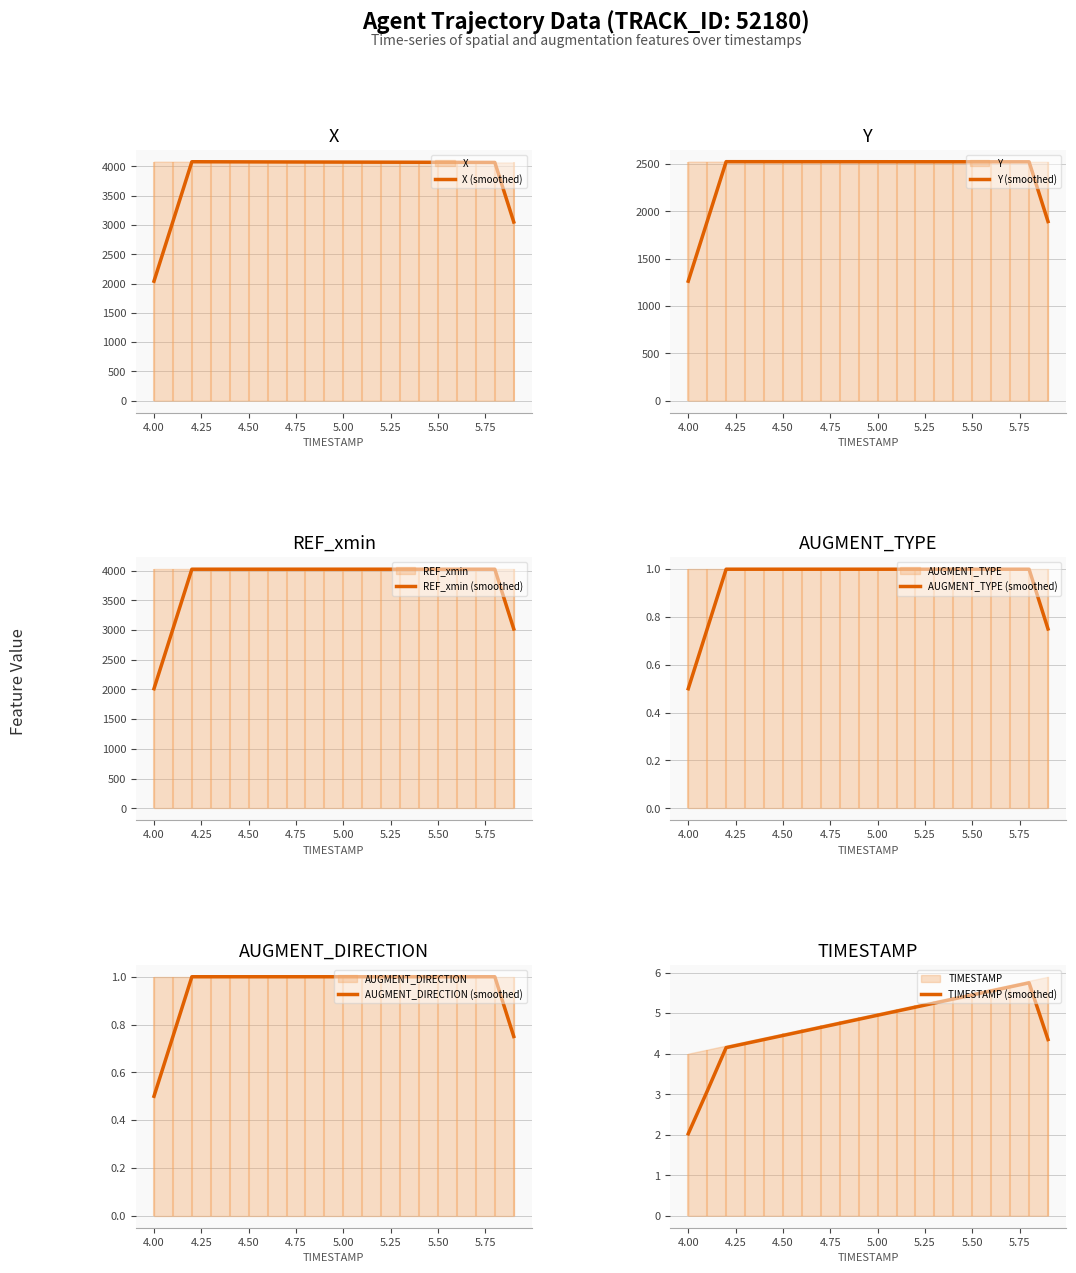

Where is AUGMENT_TYPE (smoothed) nearest to the value 0?

4.00